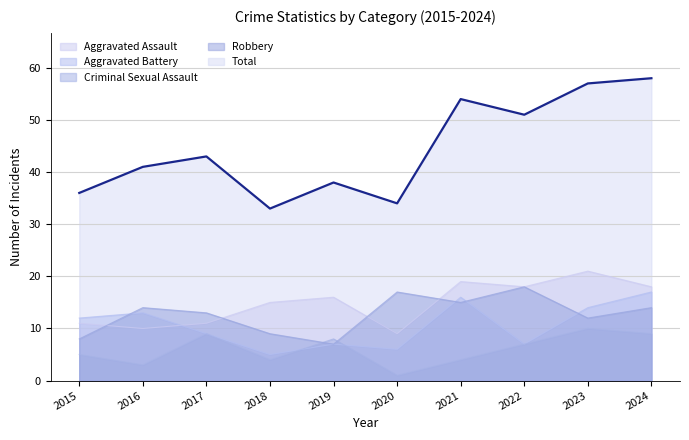

Where do Robbery and Aggravated Battery first cross each other?

2015 and 2016